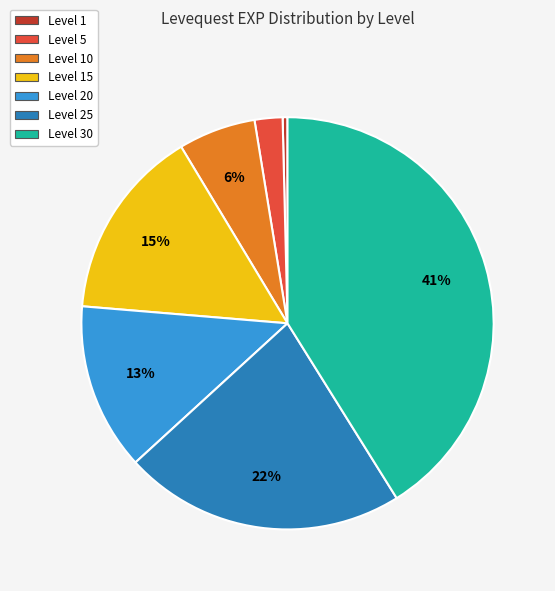

To the nearest percent, what is the average slice percentage?

14%